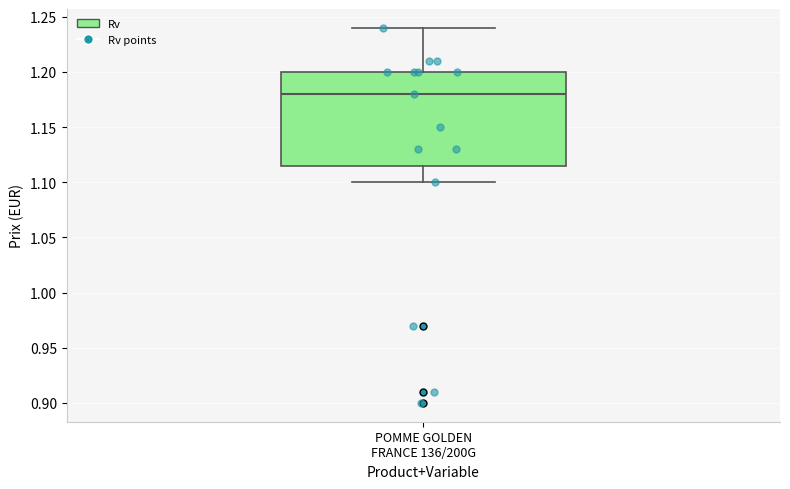

Read this box plot against the y-axis: the position of the median line, the range covered by the box, and the ends of both whiskers. The values are not printed on the chart, so give them approximately, as read against the axis.

median 1.180, box 1.115 to 1.200, whiskers 1.100 to 1.240